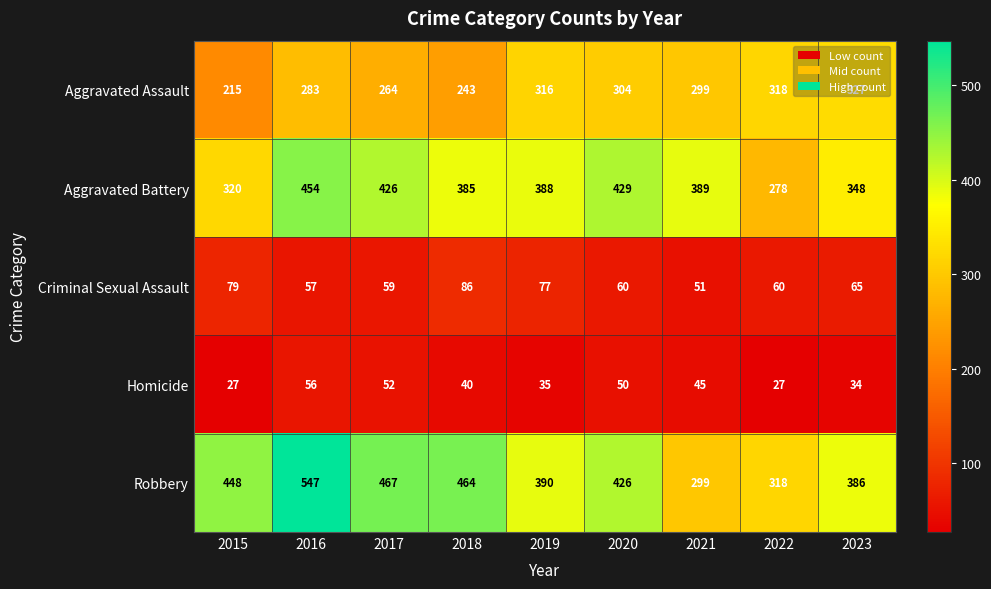

Which category has the lowest value in the Criminal Sexual Assault series?

2021